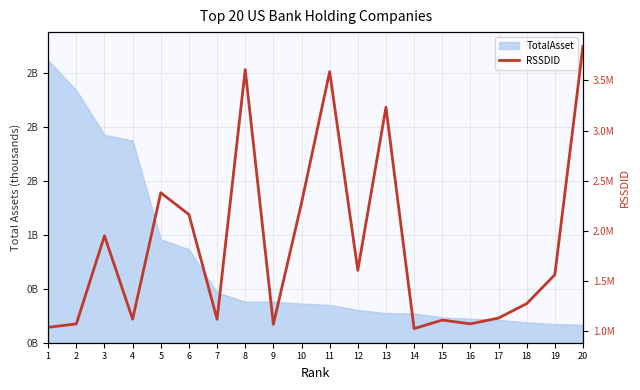

Where is the first local maximum?

3